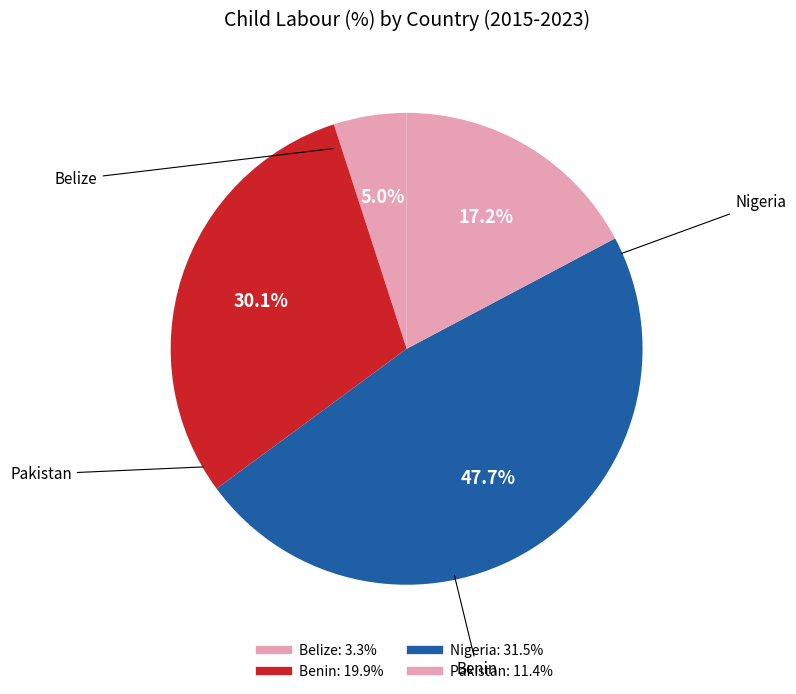

What percentage is the Pakistan slice, to the nearest percent?

17%